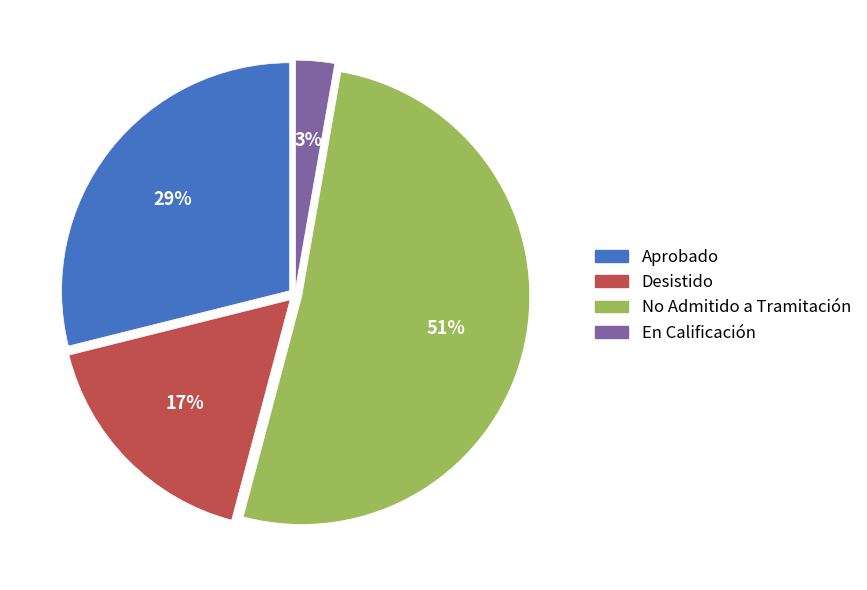

Which category accounts for the majority?

No Admitido a Tramitación